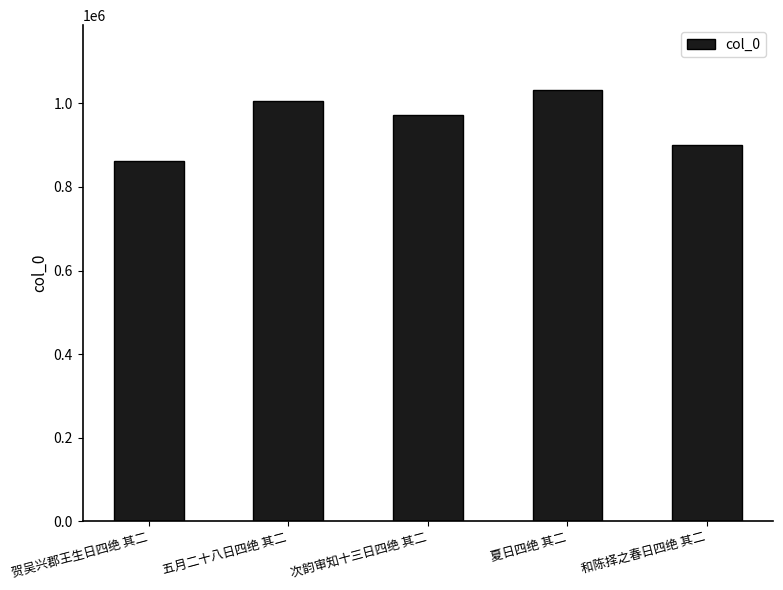

What is the difference between the maximum and second lowest values?

131669